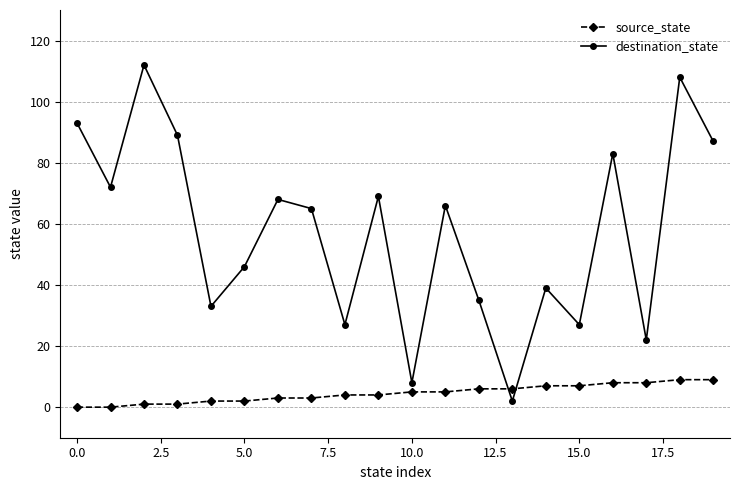

What are all the series names shown in the legend?

source_state, destination_state